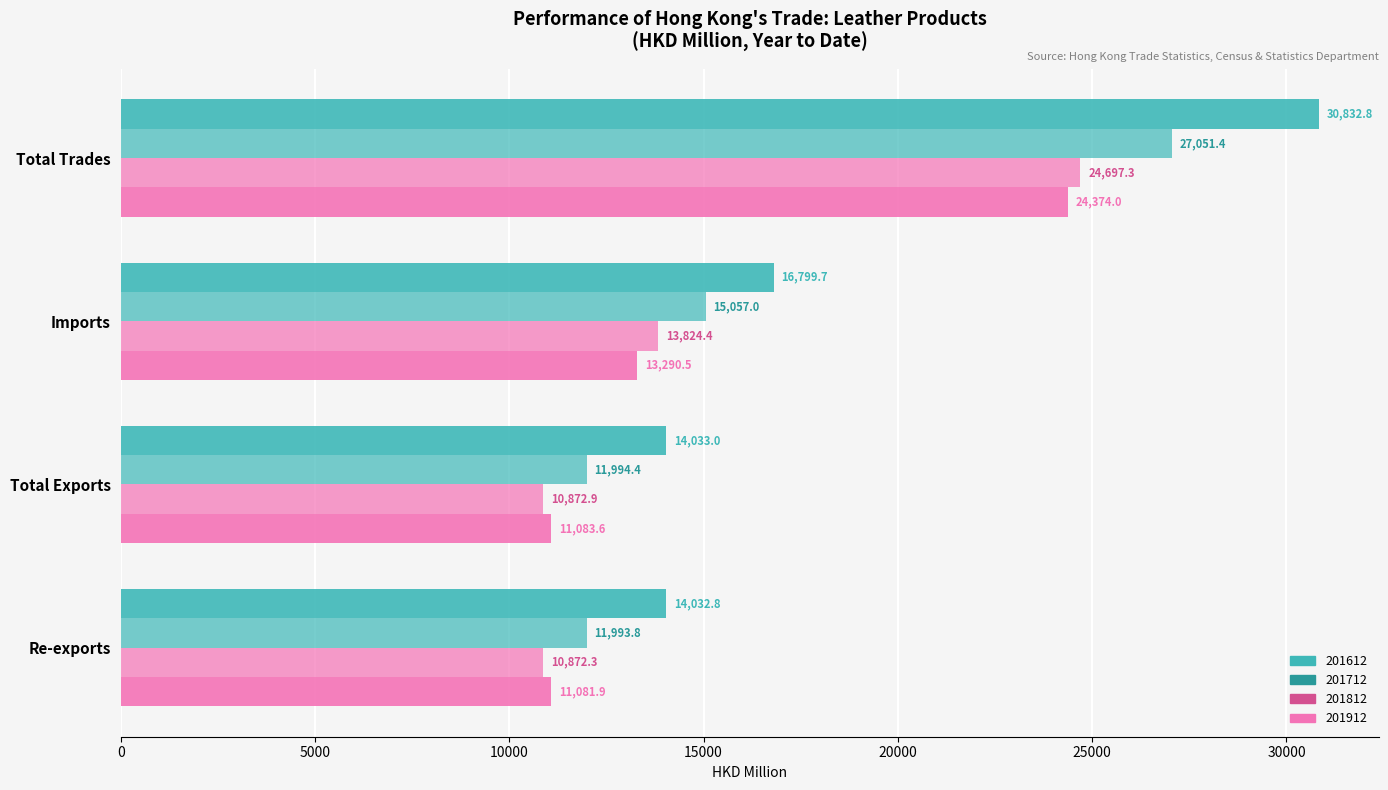

What is the label of the 3rd bar from the left?

Imports